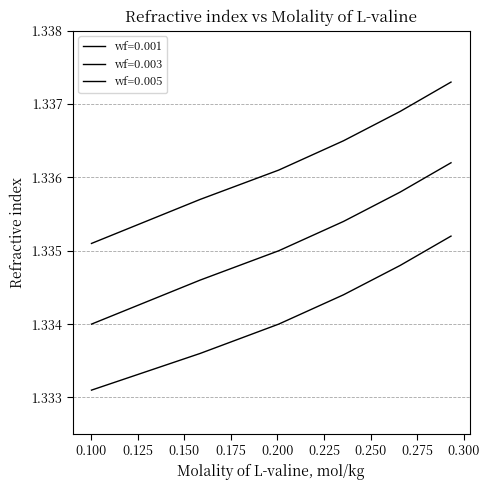

True or false: wf=0.005 and wf=0.003 intersect in this chart.

False